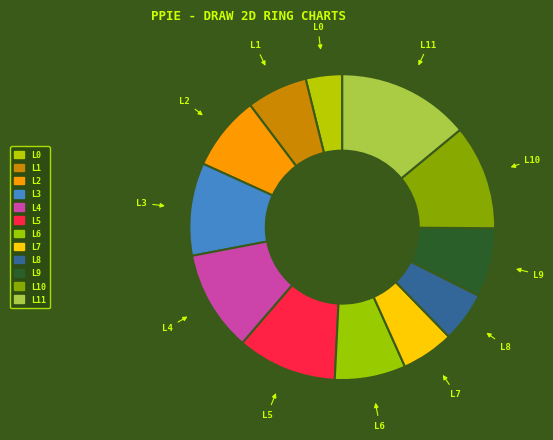

How many segments does this pie chart have?

12